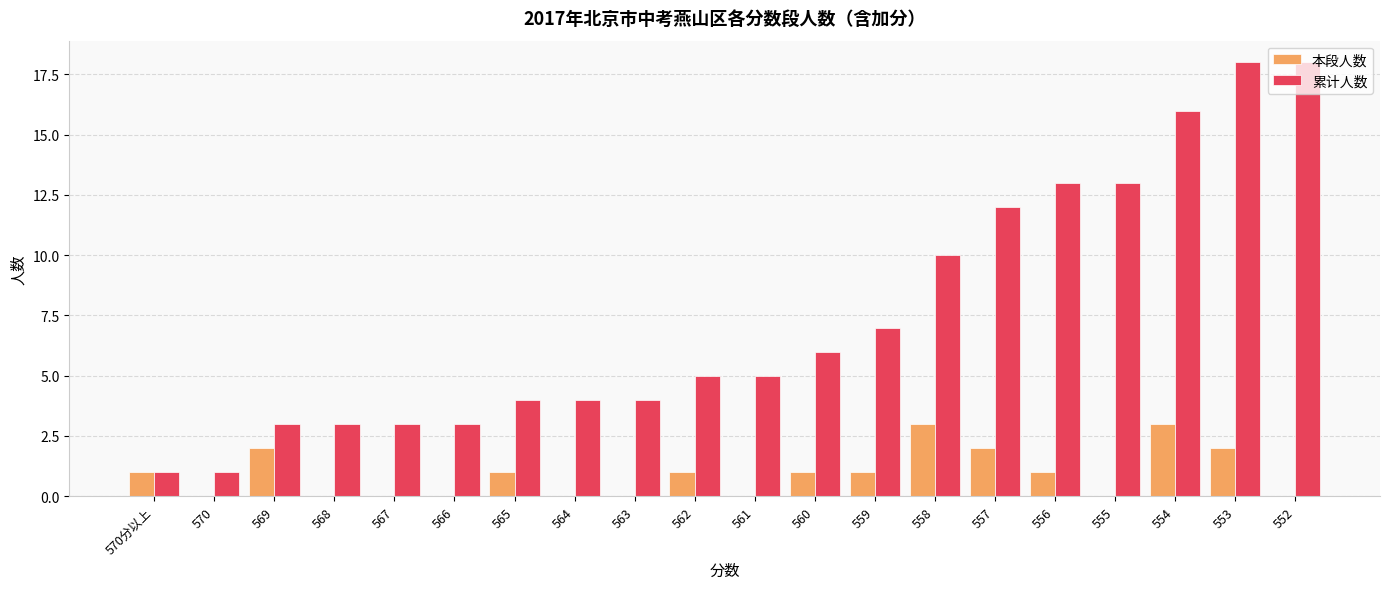

True or false: 累计人数 has a value of 16 at 554.

True